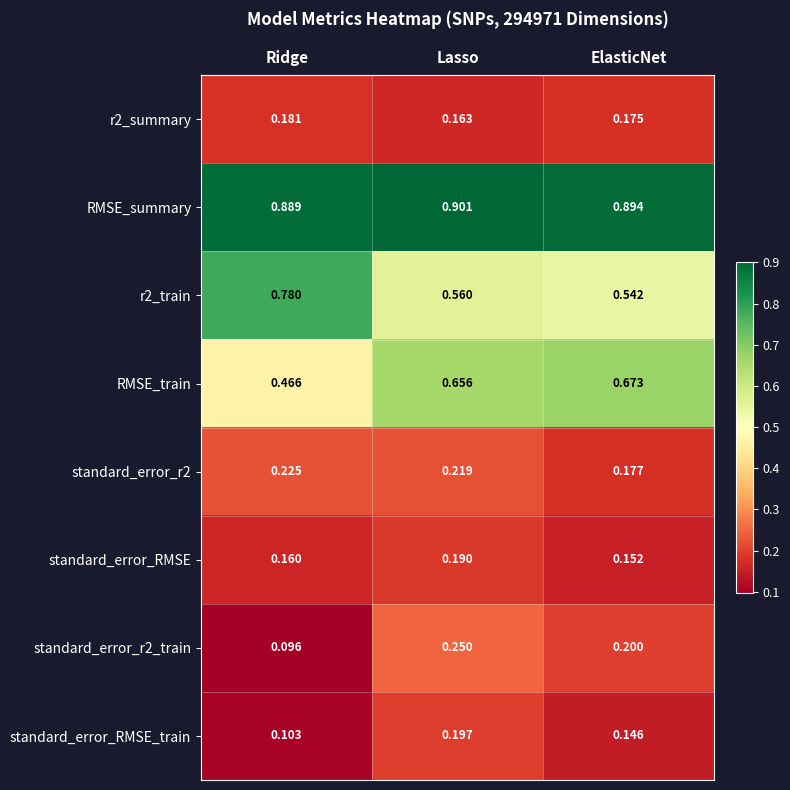

Which category has the highest value in the standard_error_r2_train series?

Lasso